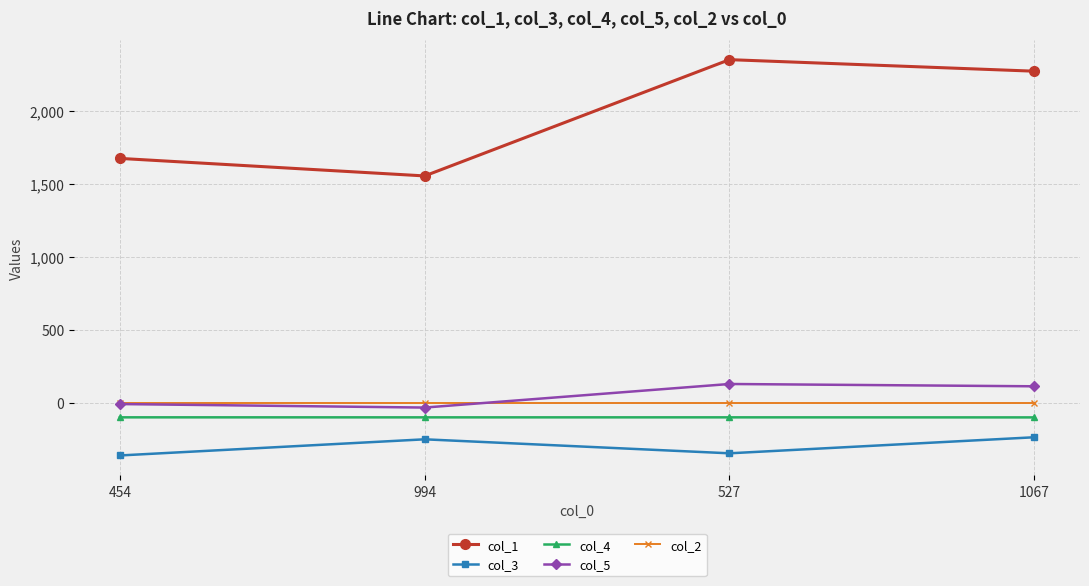

List the labels in order of col_1 value, largest first.

527, 1067, 454, 994